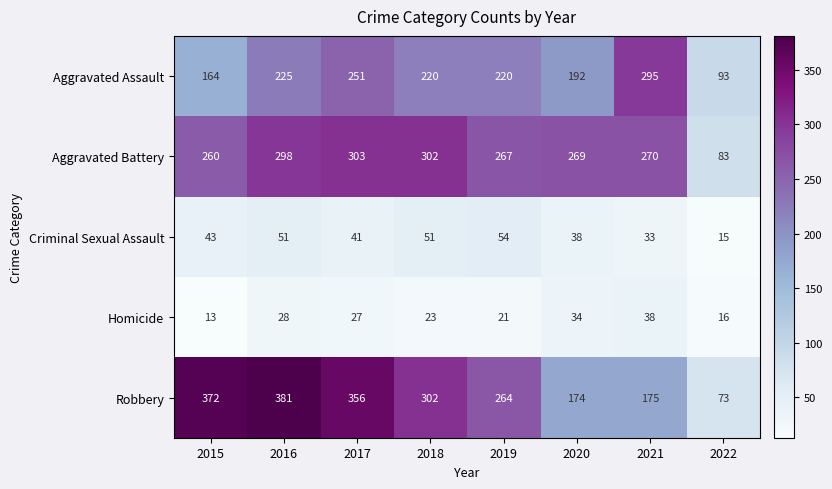

At which category is the sum across all series the highest?

2016